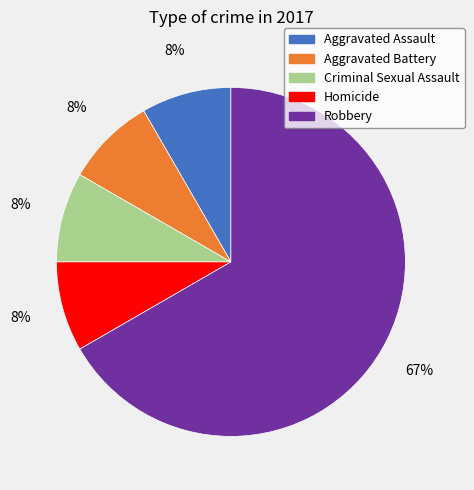

Does Aggravated Assault account for over 50% of the chart?

No